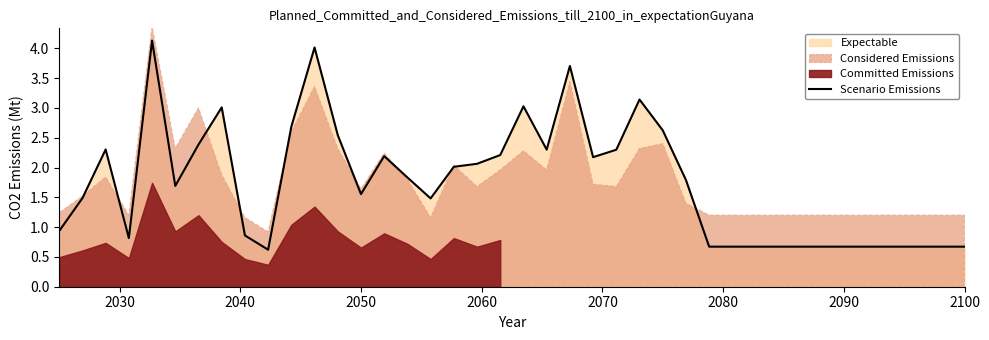

What is the minimum value for Scenario Emissions?

0.6